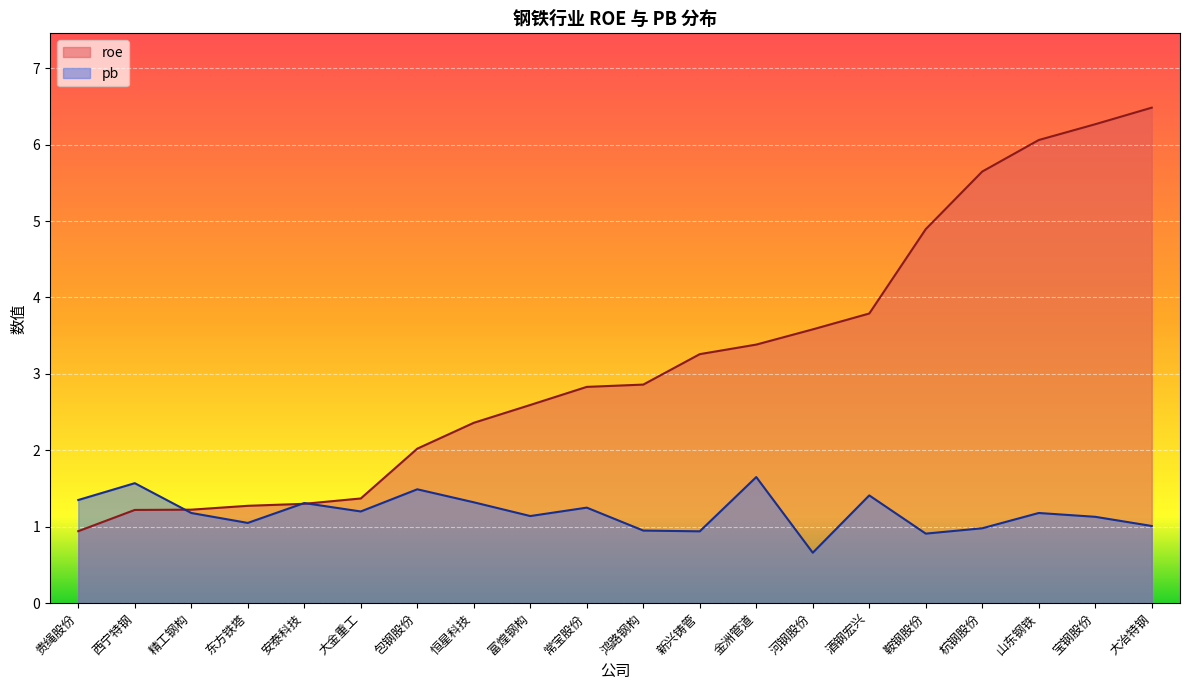

At which category is the sum across all series the highest?

大冶特钢